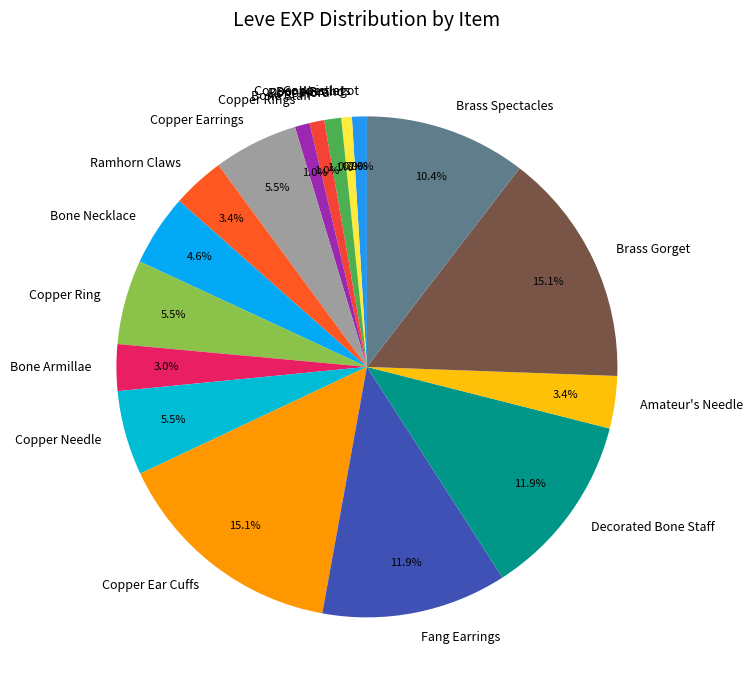

Is there a majority slice in this chart?

No